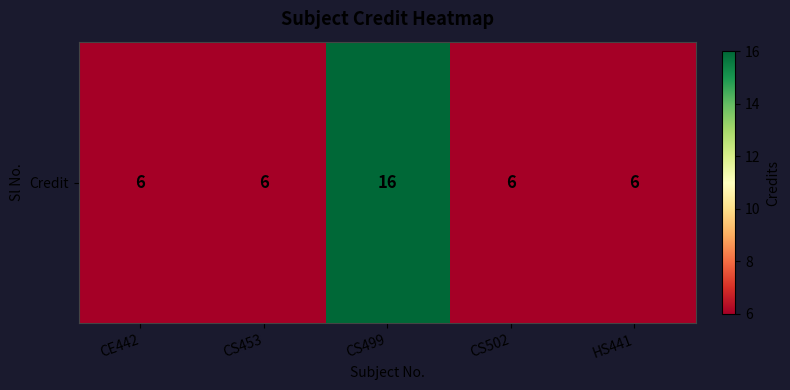

Which category has the highest value across all series?

CS499